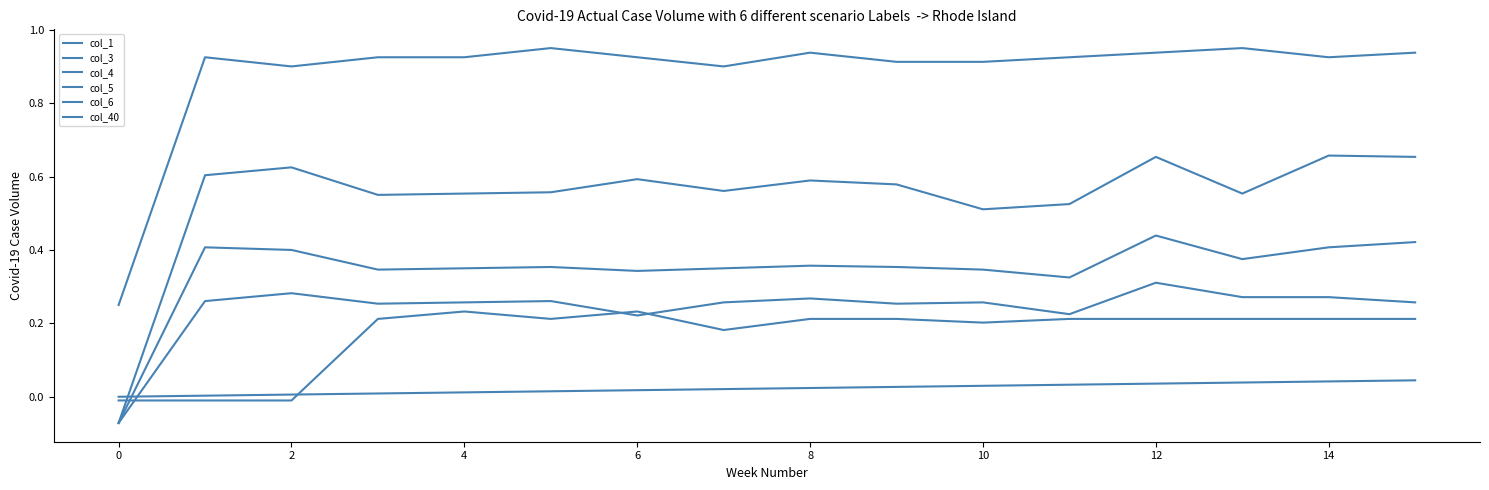

At how many categories does at least one series exceed 0?

16